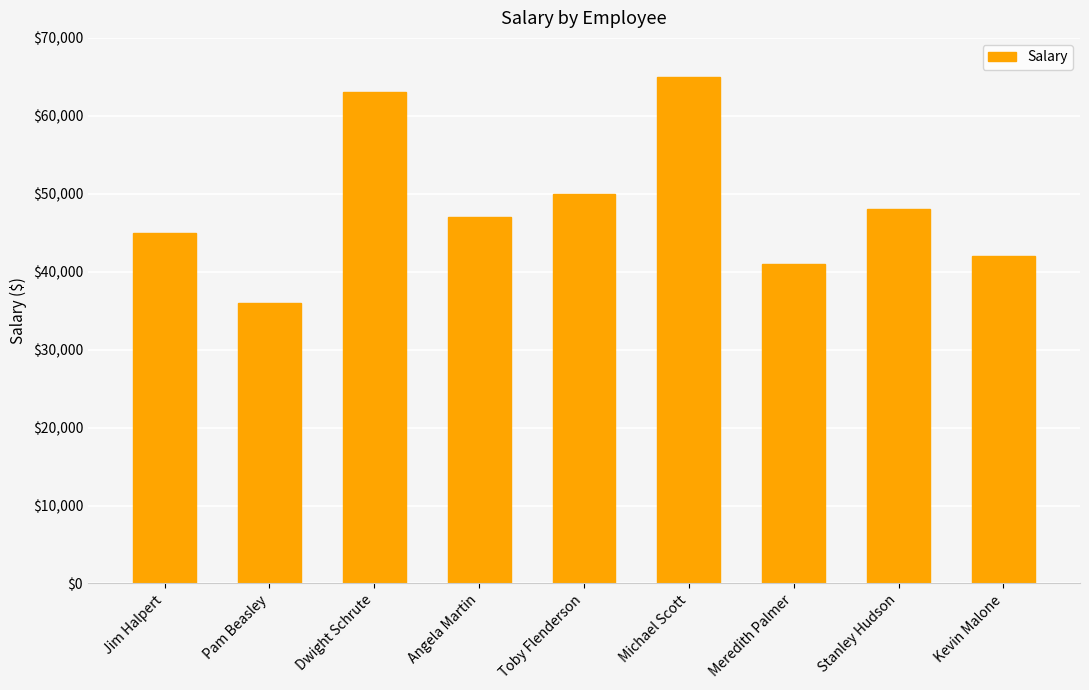

At which category does the chart reach its minimum across all series?

Pam Beasley